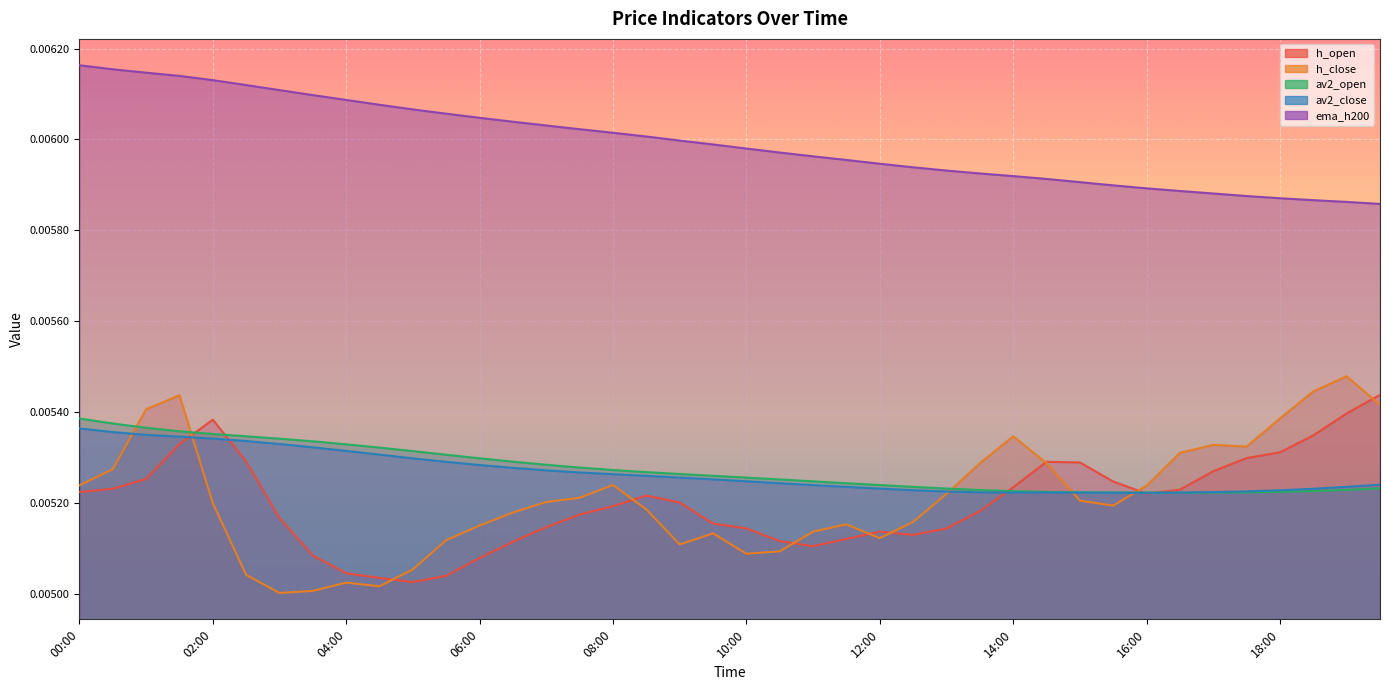

The av2_close series shows 0.0 at 03:00. True or false?

True